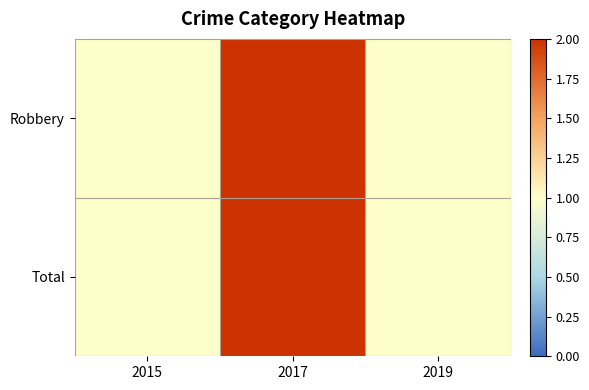

Reading left to right, transcribe all the data shown in this chart.

Robbery: 2015=1	2017=2	2019=1
Total: 2015=1	2017=2	2019=1